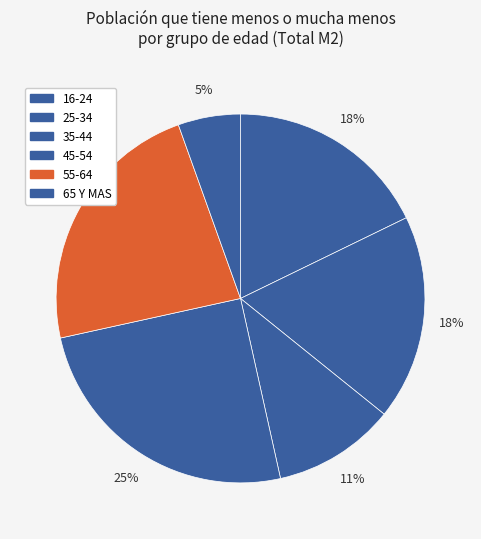

To the nearest percent, what is the difference between the 35-44 and 25-34 slice percentages?

7%